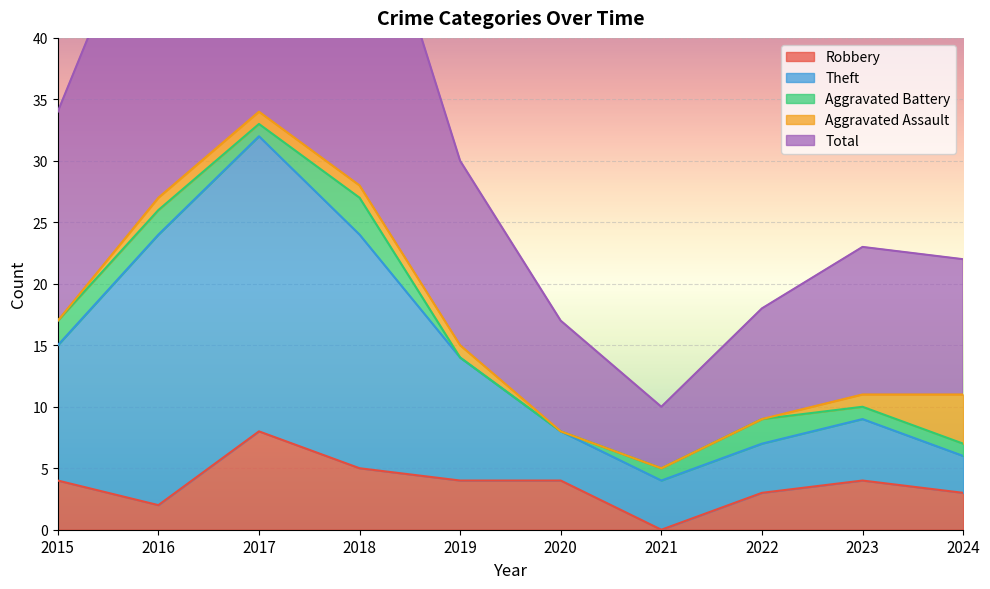

Where does the Robbery series first go above 4?

2017